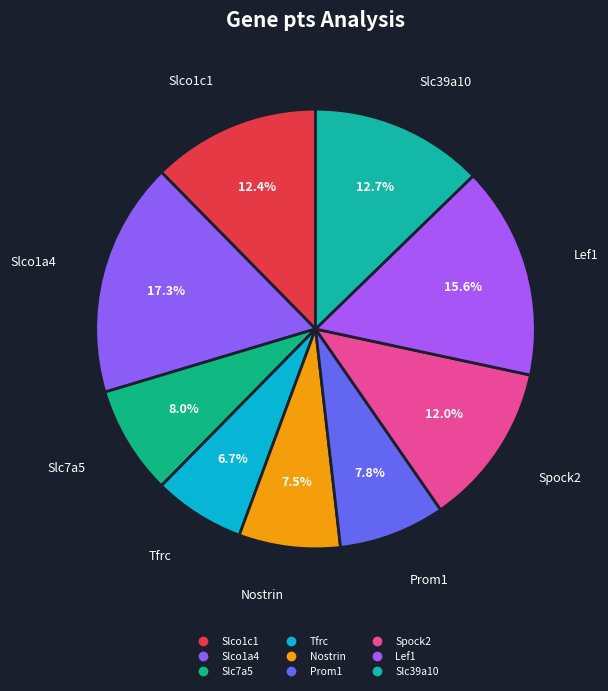

The Slc7a5 slice represents 13% of the pie. True or false?

False